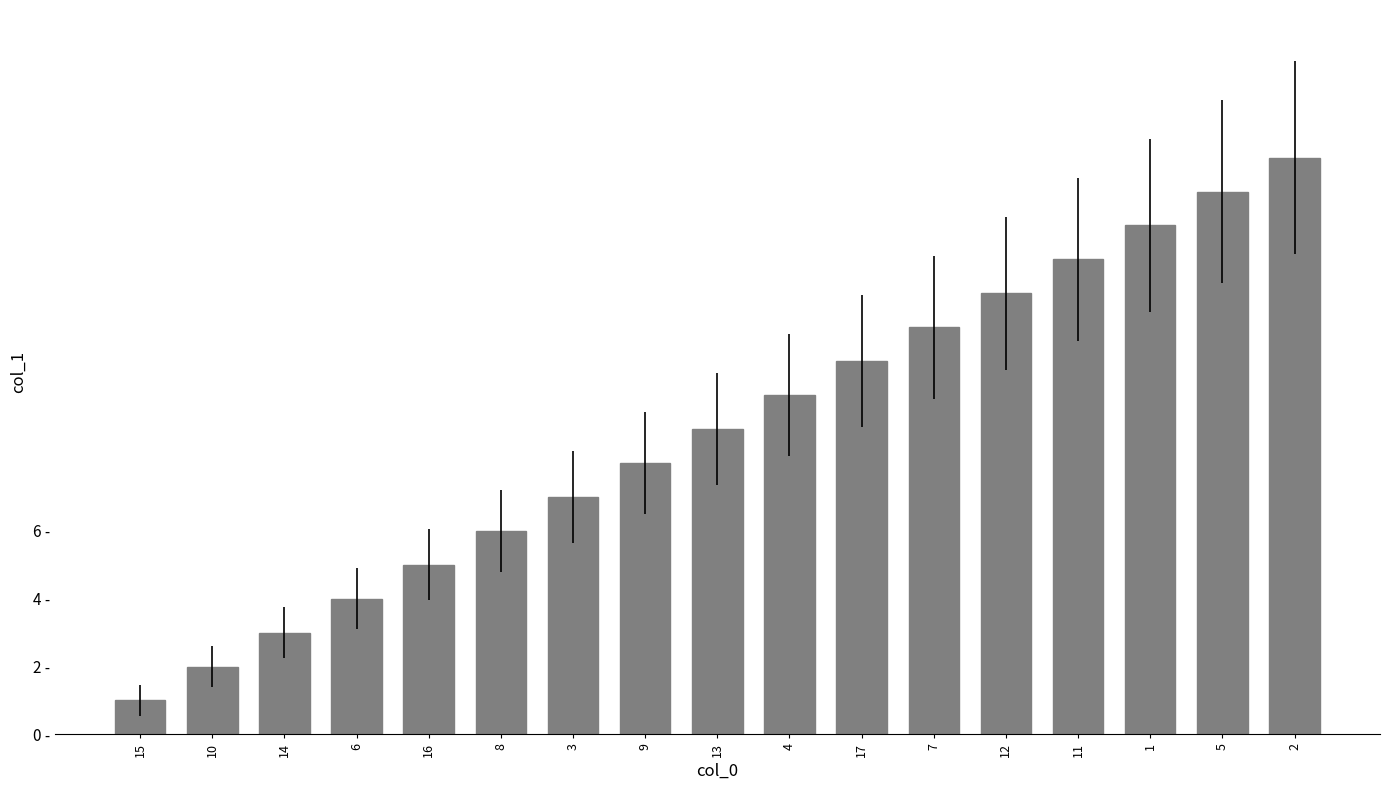

Reading right to left, extract all data points from this chart.

17	16	15	14	13	12	11	10	9	8	7	6	5	4	3	2	1